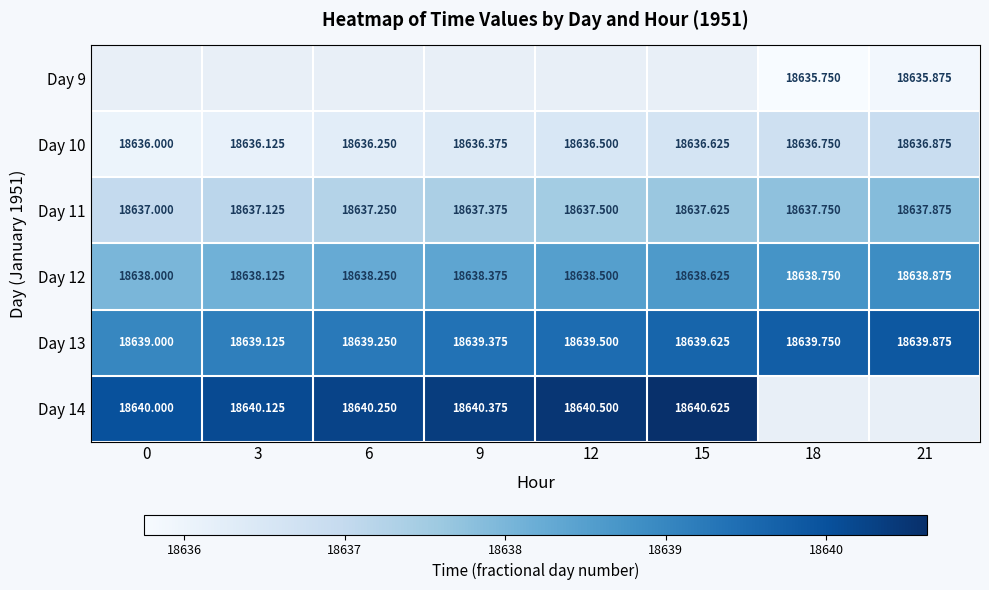

What is the sum of the Day 14 values at 6 and 3?

37280.4